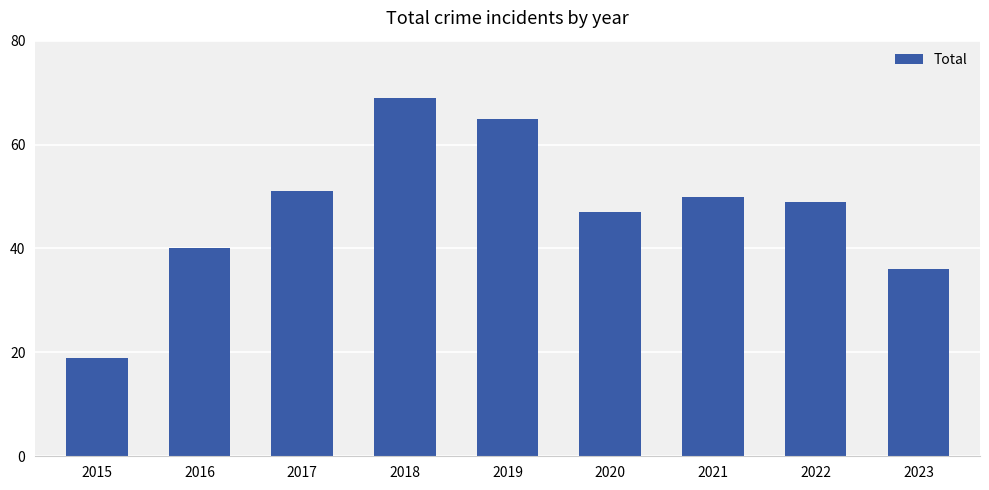

Does the chart contain stacked bars?

No